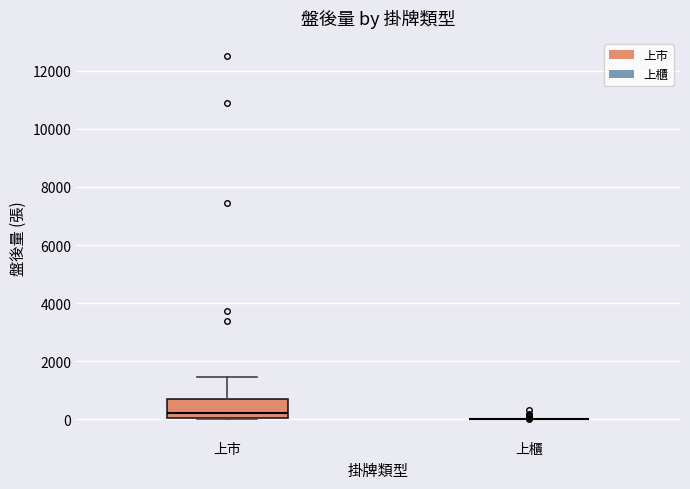

Which box is the tallest, from its lower edge to its upper edge?

上市